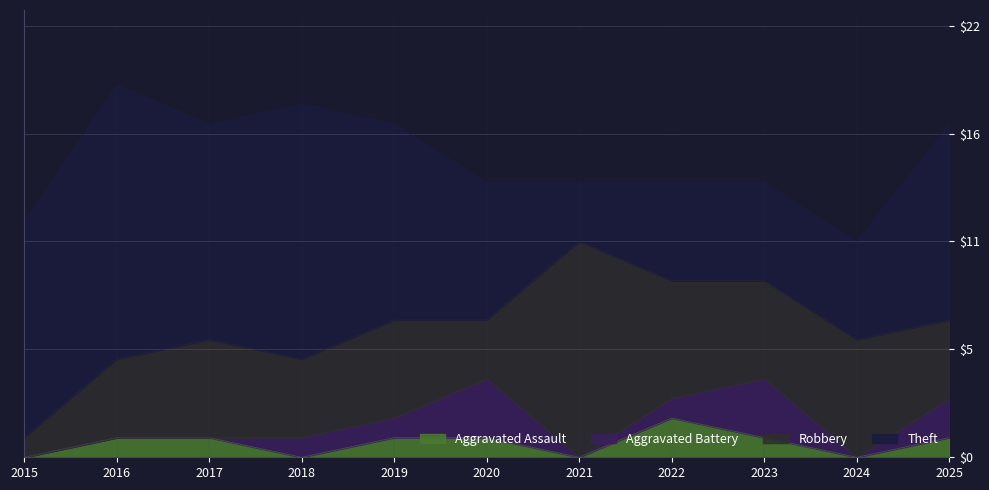

What is the average value of the Aggravated Battery series?

1